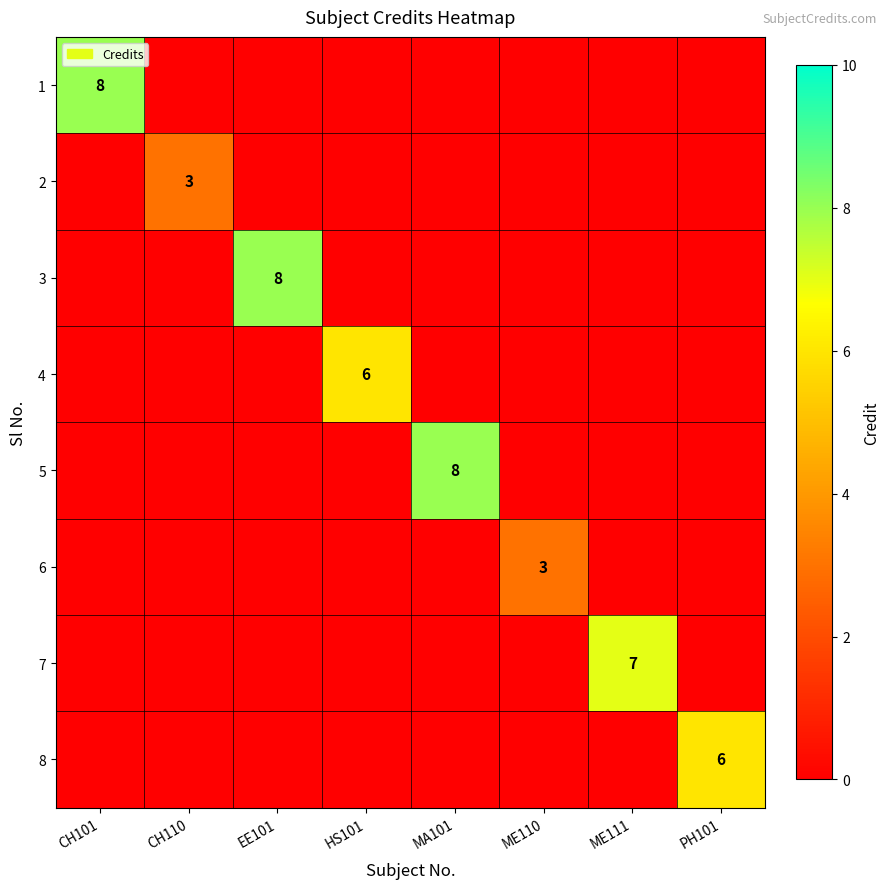

At how many categories does at least one series exceed 6?

4